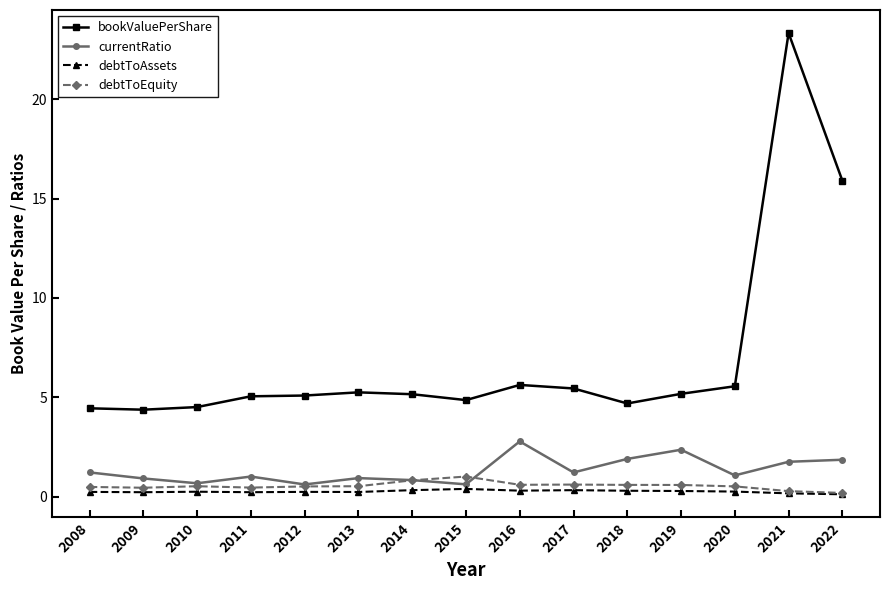

What is the value of the debtToAssets point at the 4th from the left?

0.2